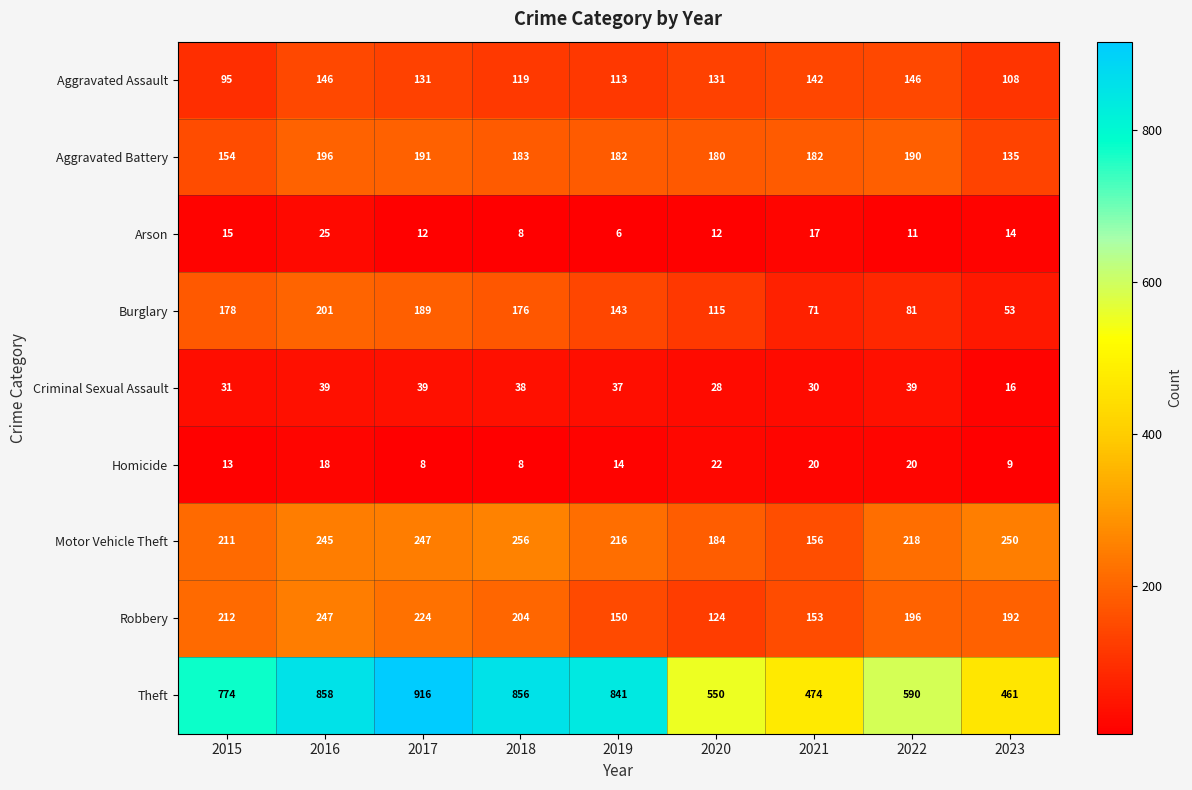

What is the average value of the Aggravated Assault series?

126